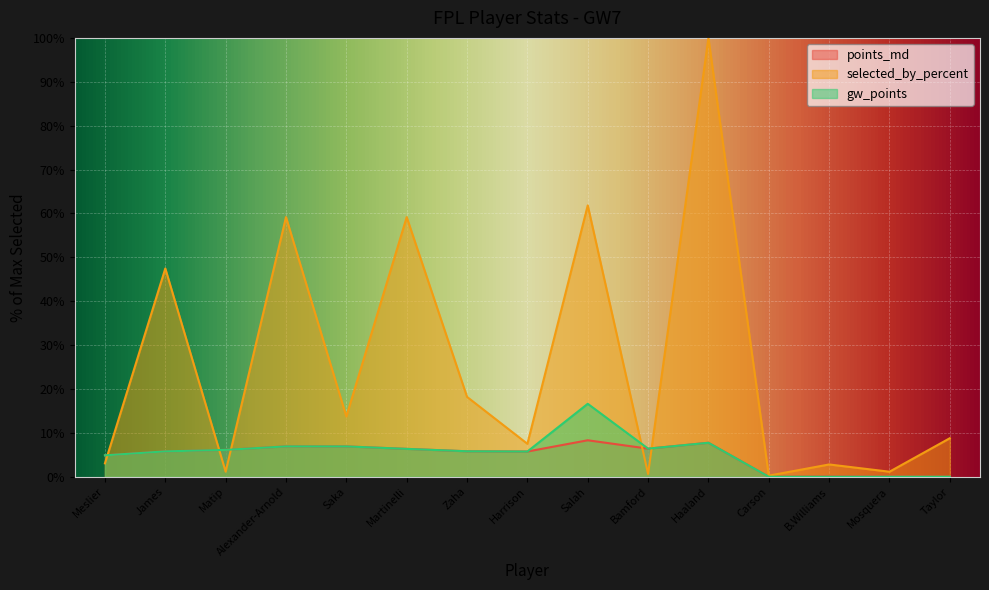

Is it true that gw_points equals 7.7 at Haaland?

True